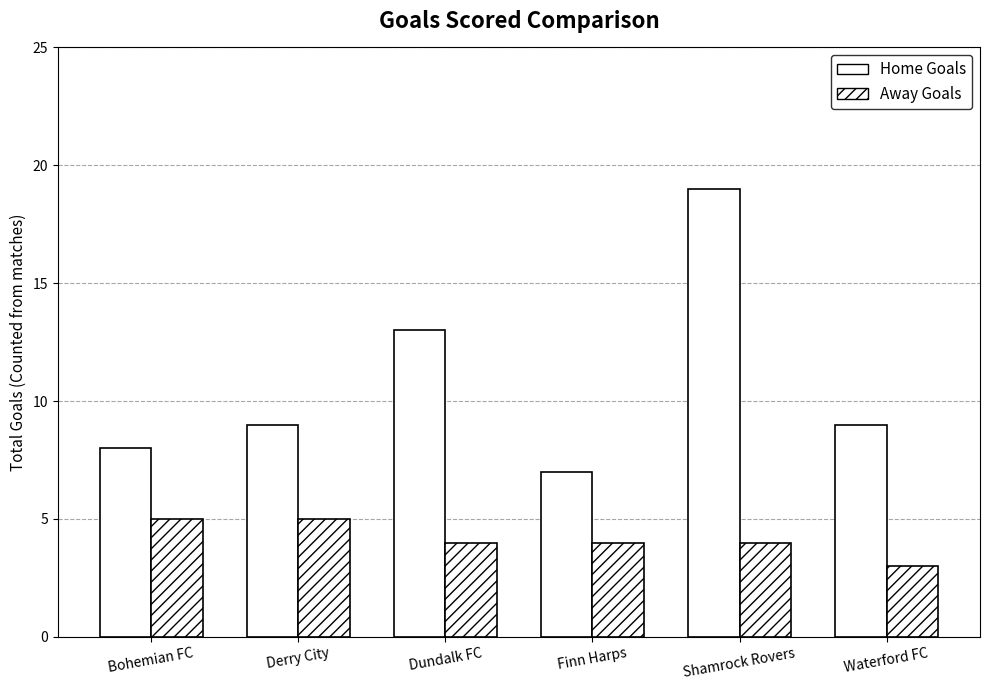

How many groups of bars are there?

6